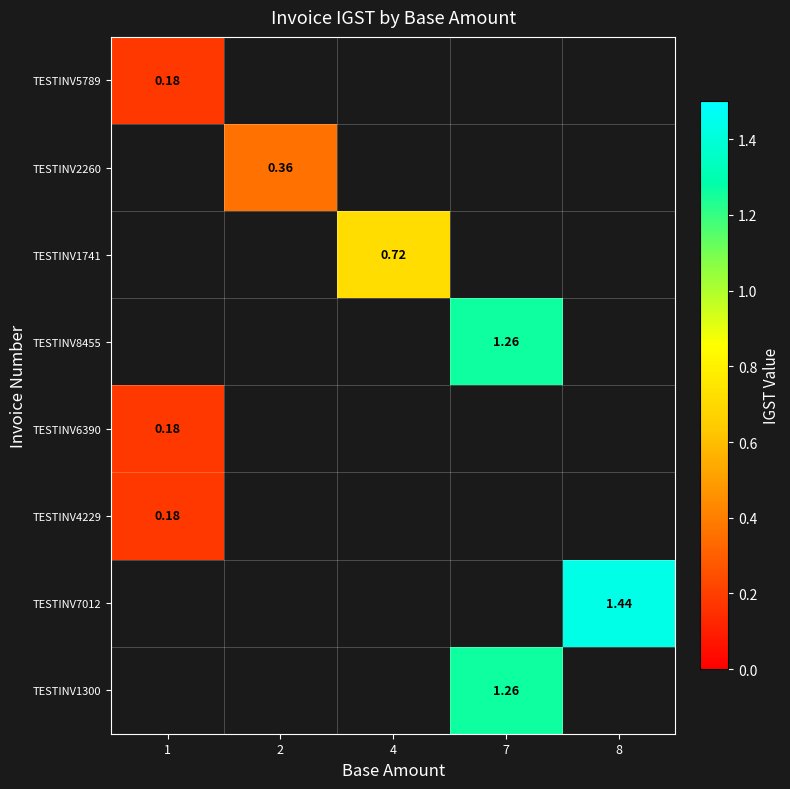

Between 1 and 8, which is larger?

8